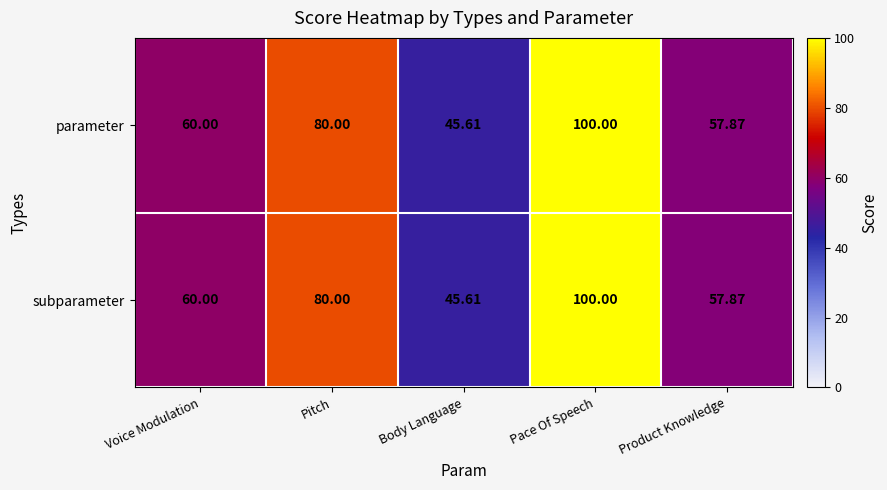

Rank the categories by subparameter value from highest to lowest.

Pace Of Speech, Pitch, Voice Modulation, Product Knowledge, Body Language